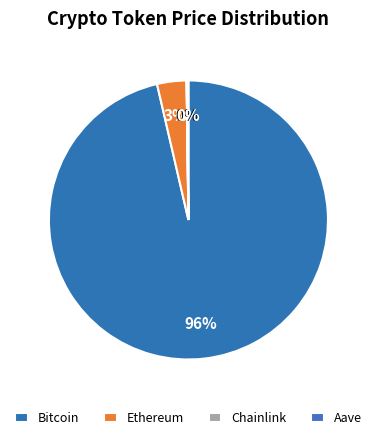

What is the largest slice in the pie chart?

Bitcoin